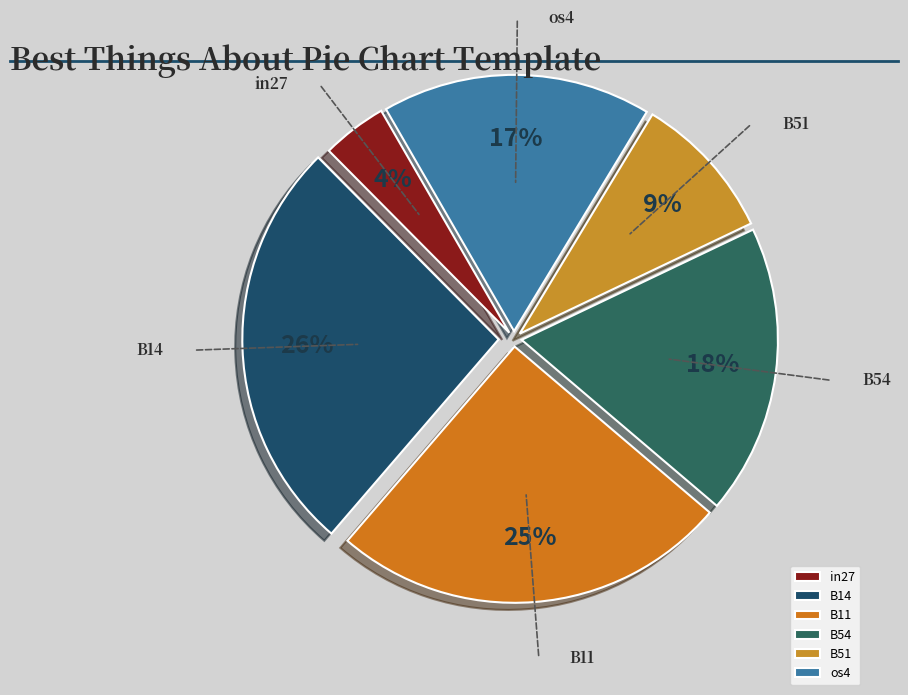

The B14 slice represents 26% of the pie. True or false?

True